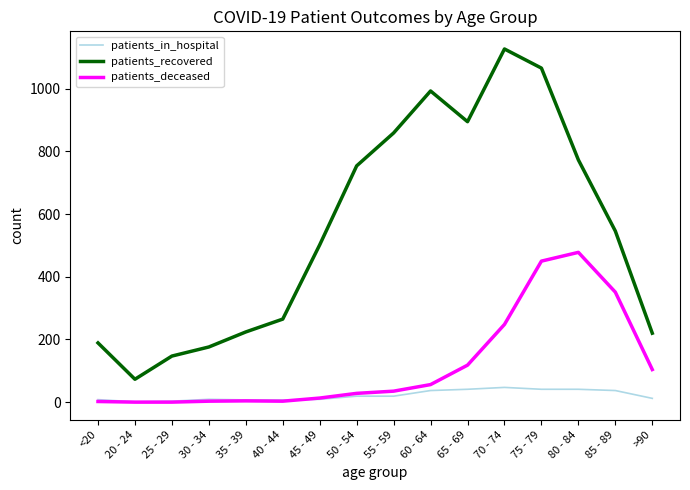

What is the sum of the patients_in_hospital values at <20 and 65 - 69?

49